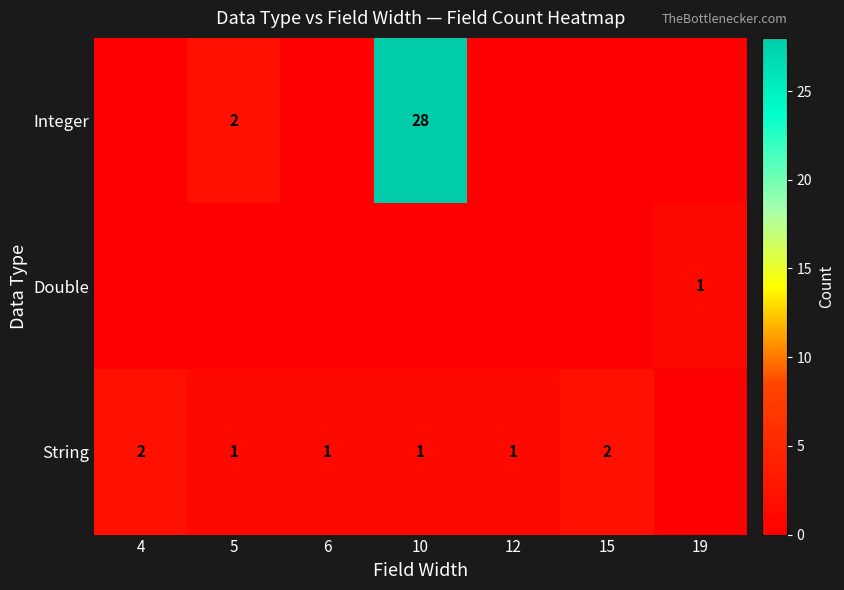

Is it true that Integer equals 28 at 10?

True